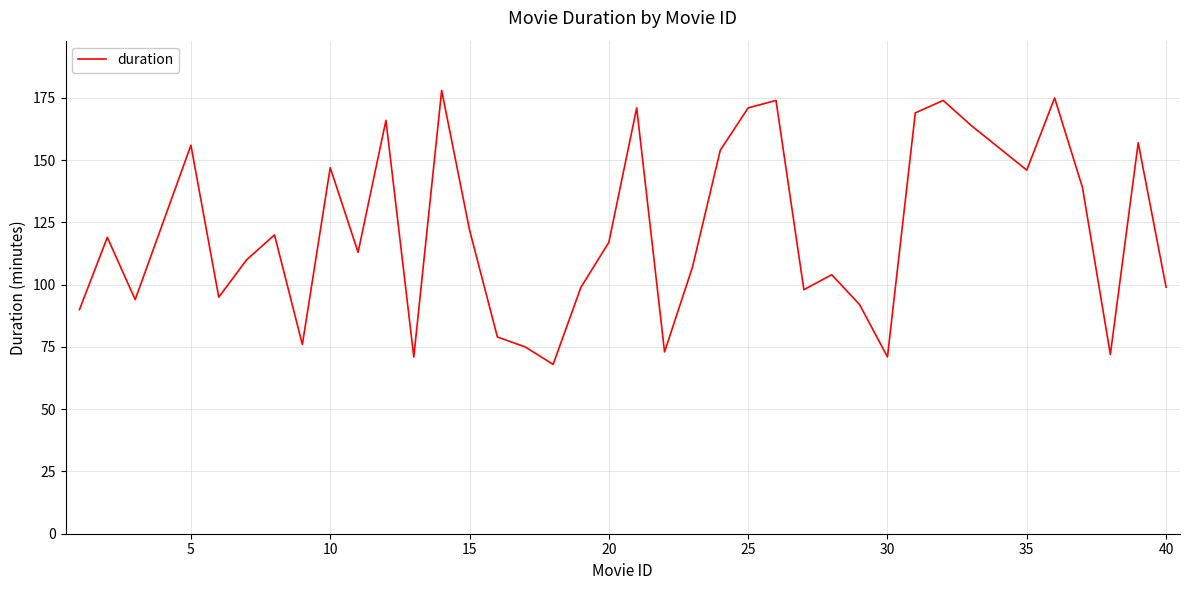

What is the minimum value shown in the chart?

68